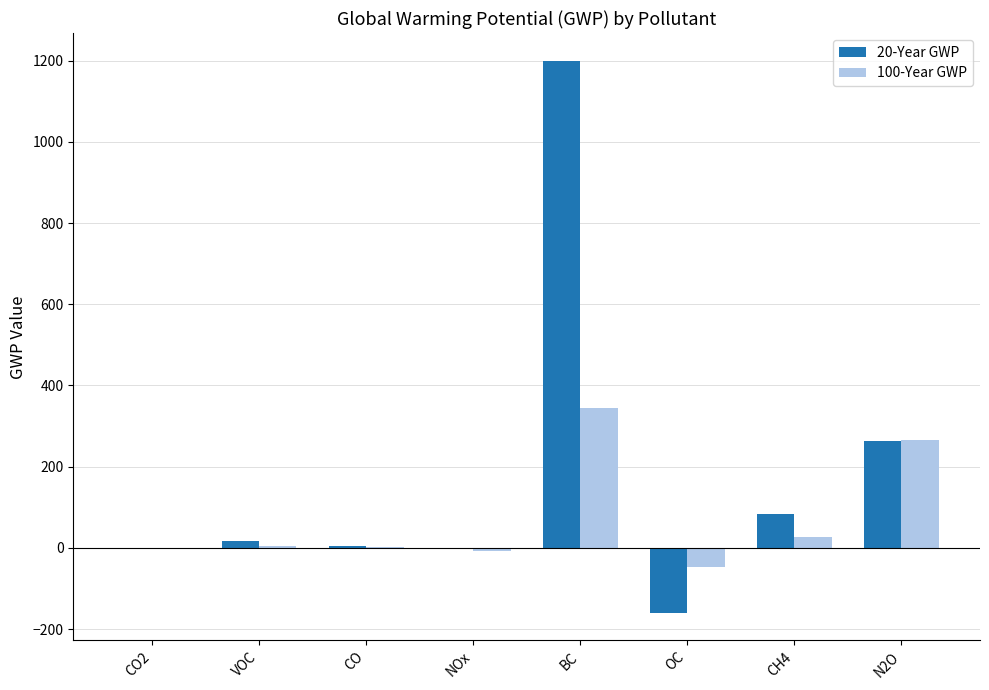

At which category is the sum across all series the highest?

BC